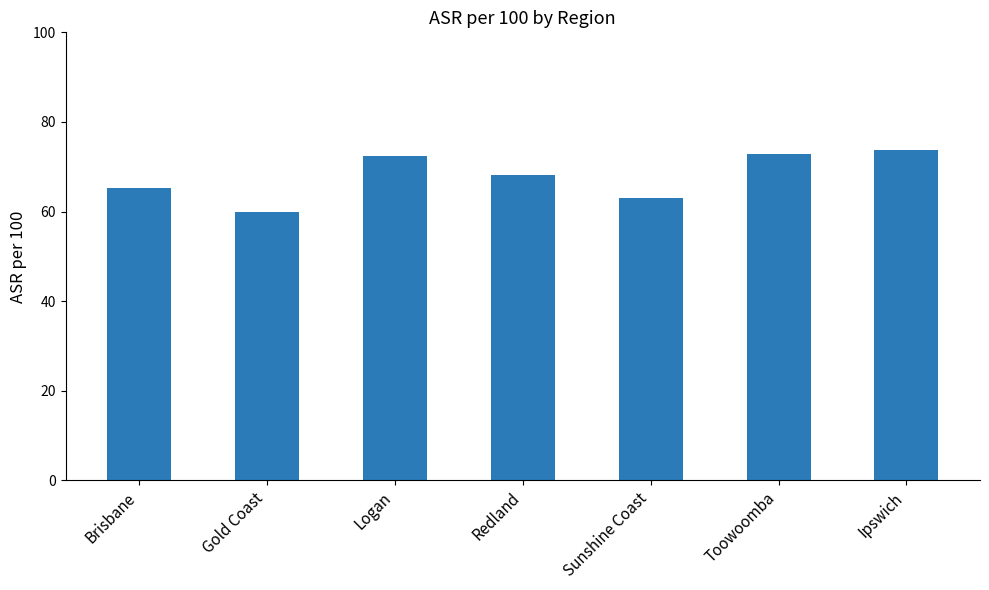

What is the ratio of the value at Logan to the value at Gold Coast?

1.2